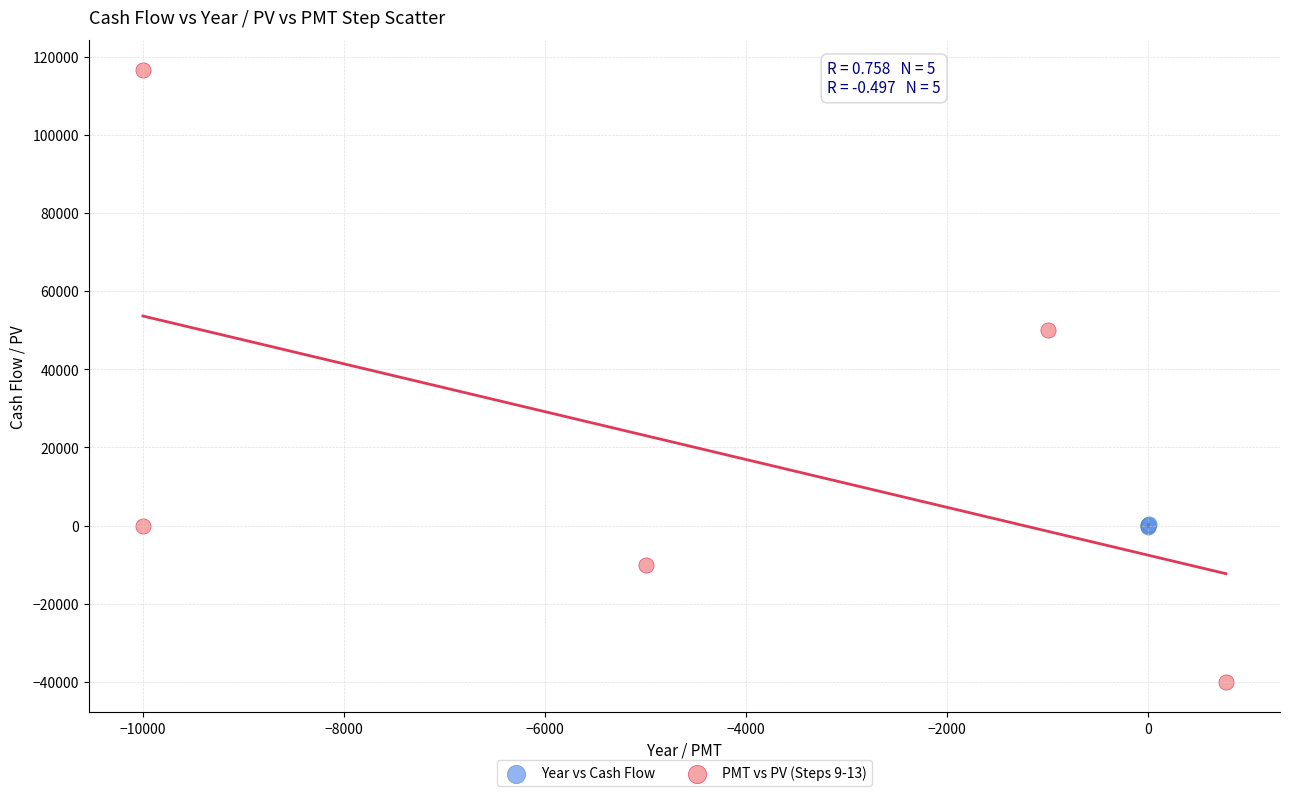

What are all the series names shown in the legend?

Year vs Cash Flow, PMT vs PV (Steps 9-13)